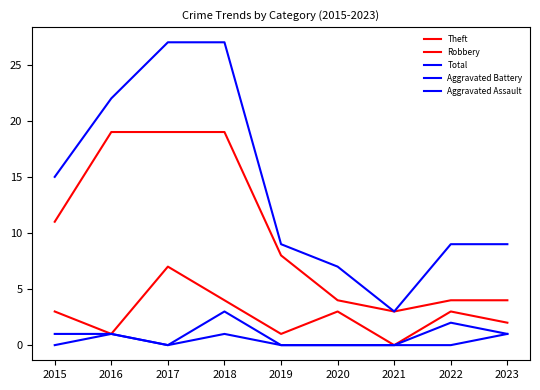

How many lines are shown in the chart?

5